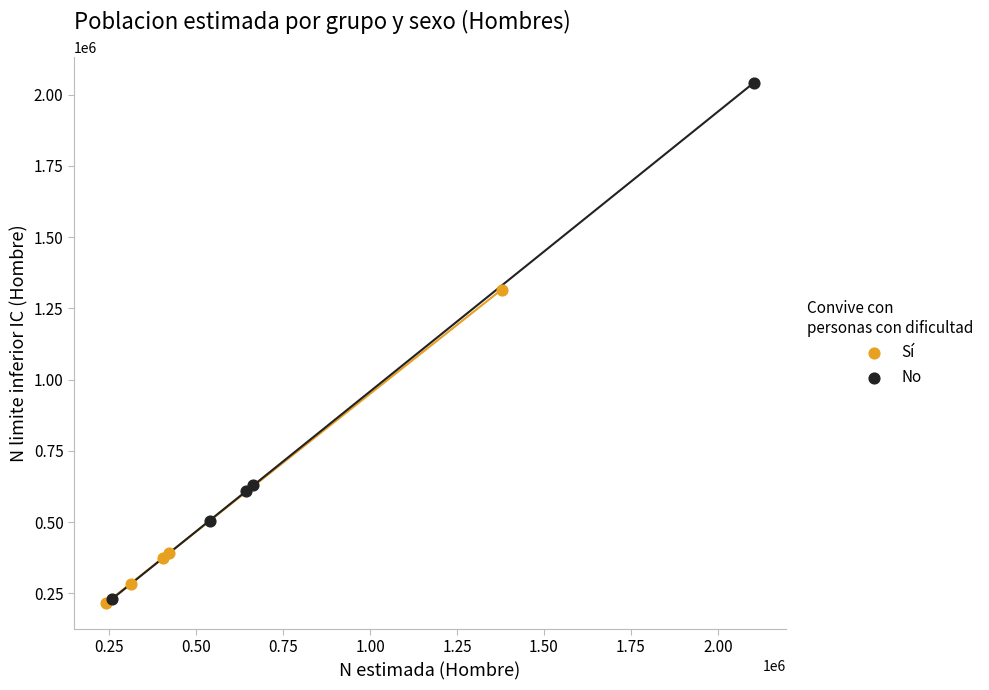

Which series reaches the maximum Y coordinate?

No